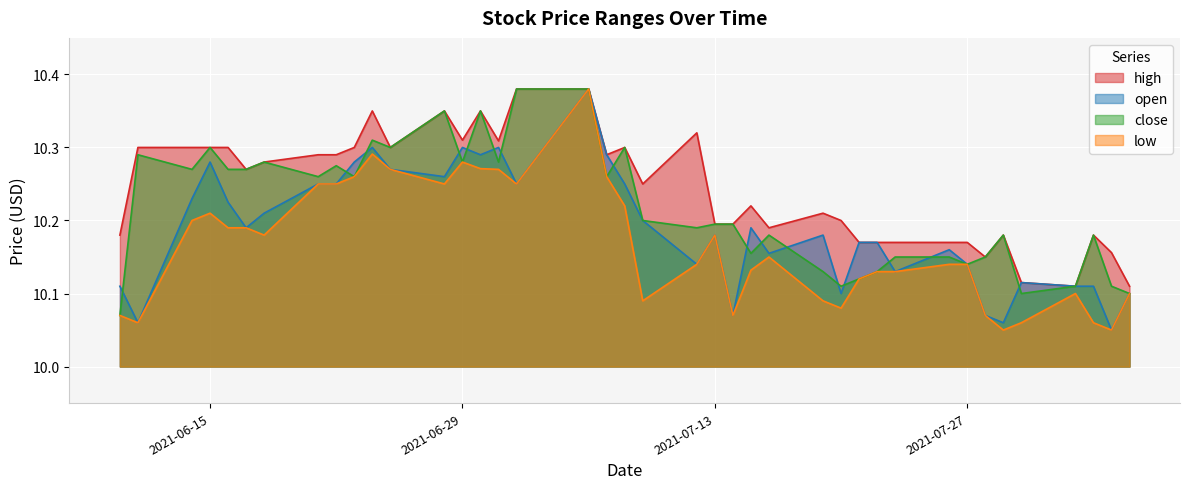

What is the value of the open point at the 15th from the left?

10.3